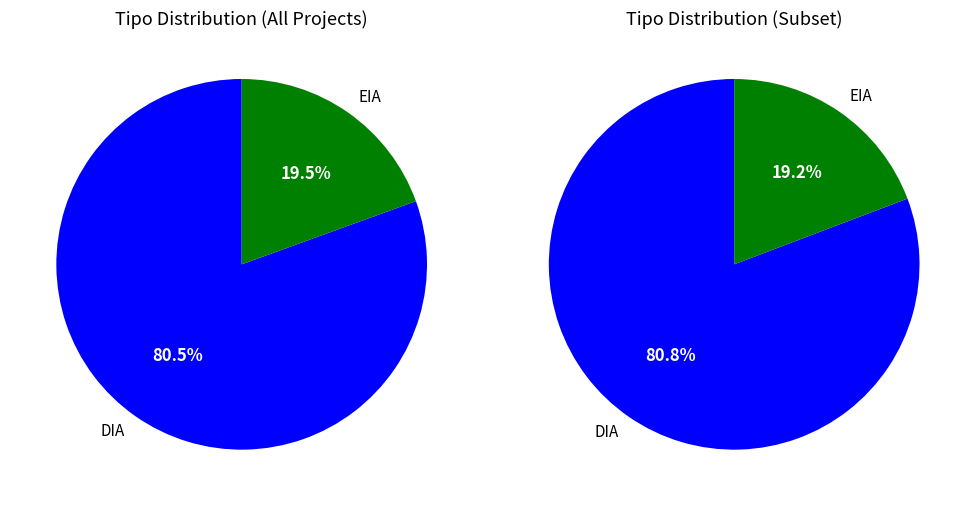

Rank the categories by value from highest to lowest.

DIA, EIA